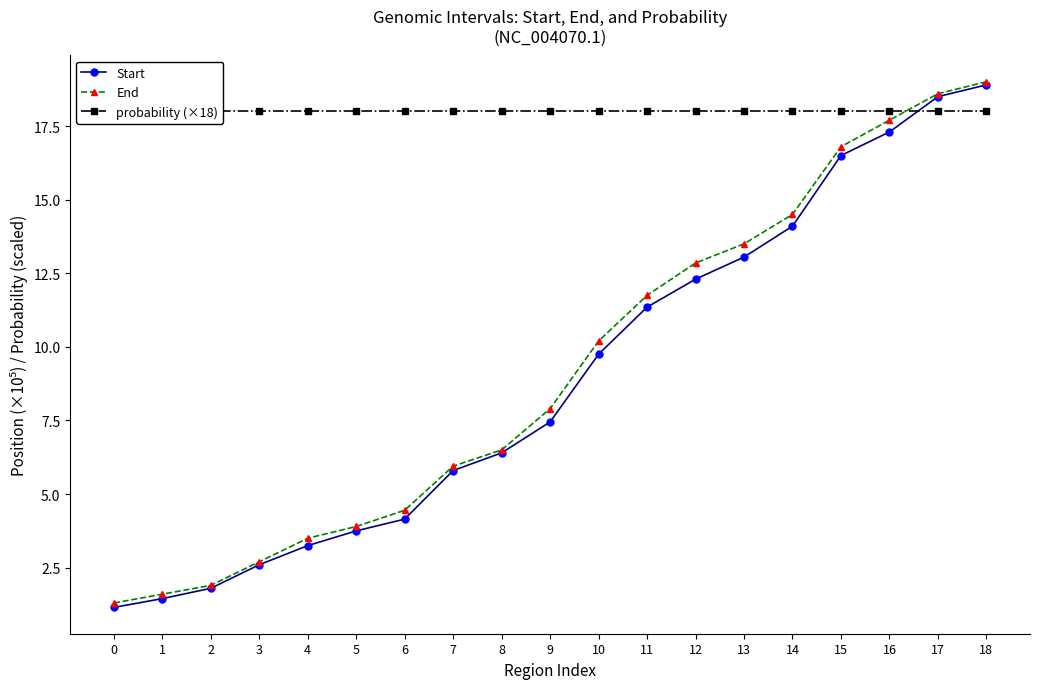

Is this an area chart (filled region under the line)?

No